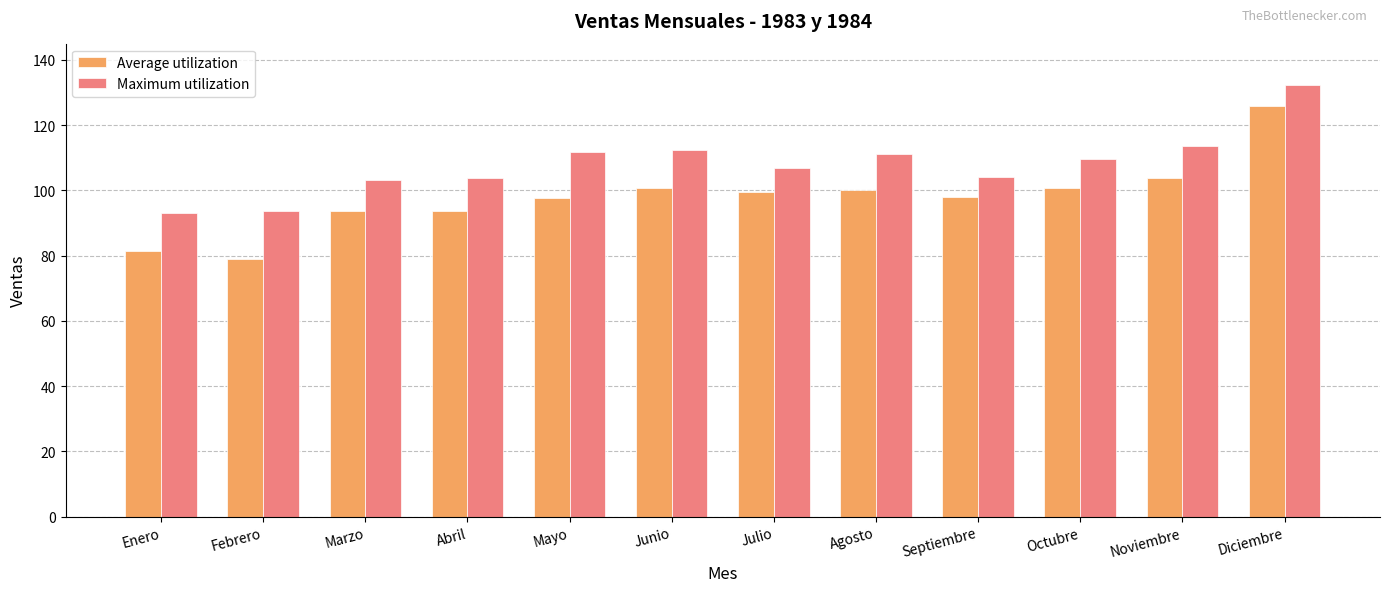

What value does the Maximum utilization series have at Marzo?

103.3